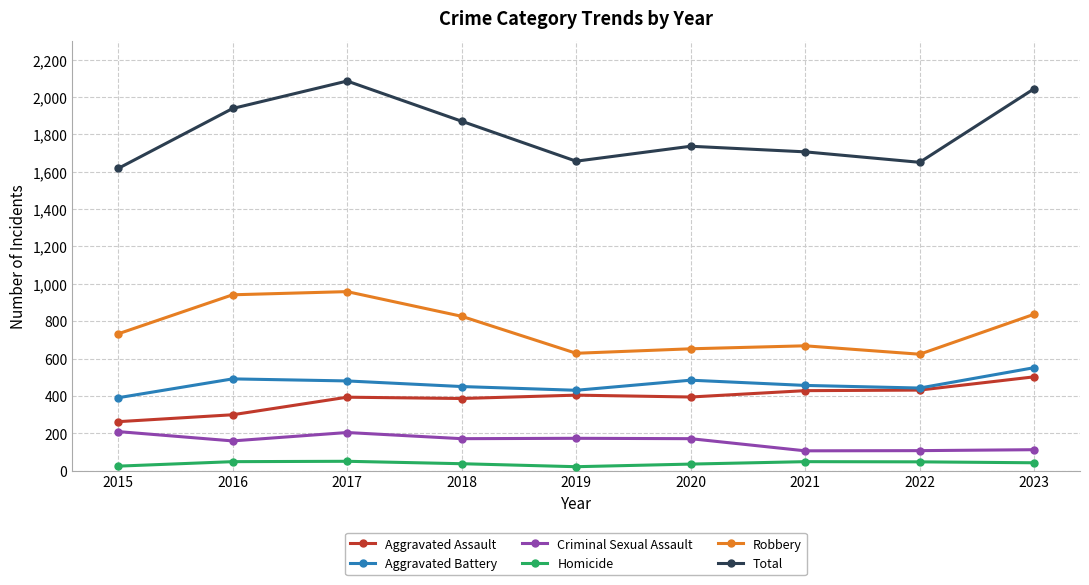

Is this an area chart (filled region under the line)?

No